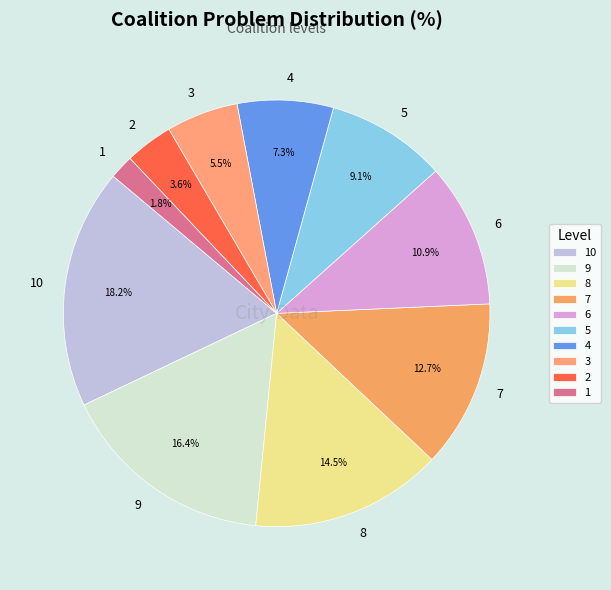

Is it true that 4 is 22% of the pie?

False